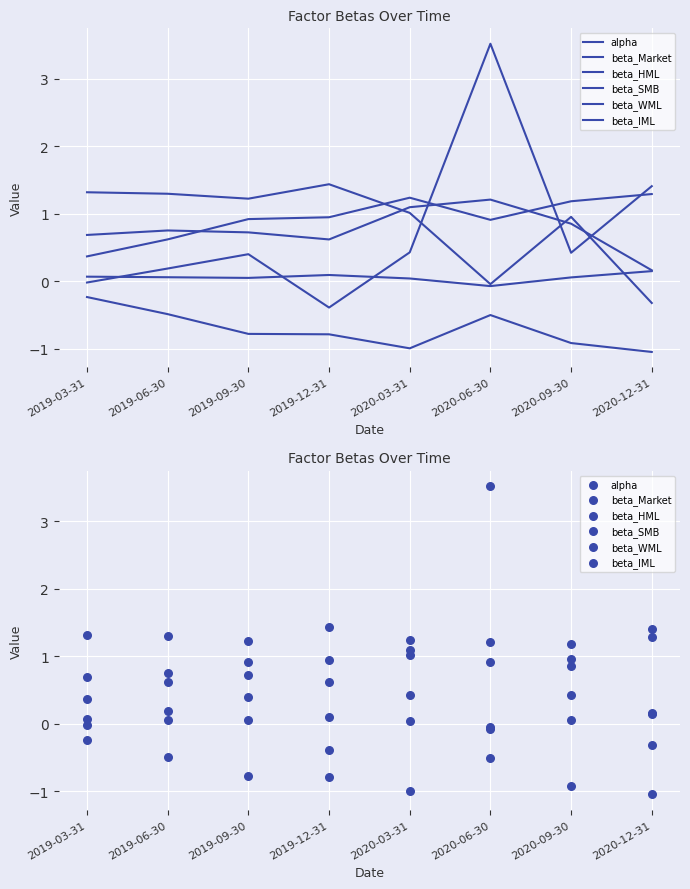

Which series has the largest total across all categories?

beta_SMB